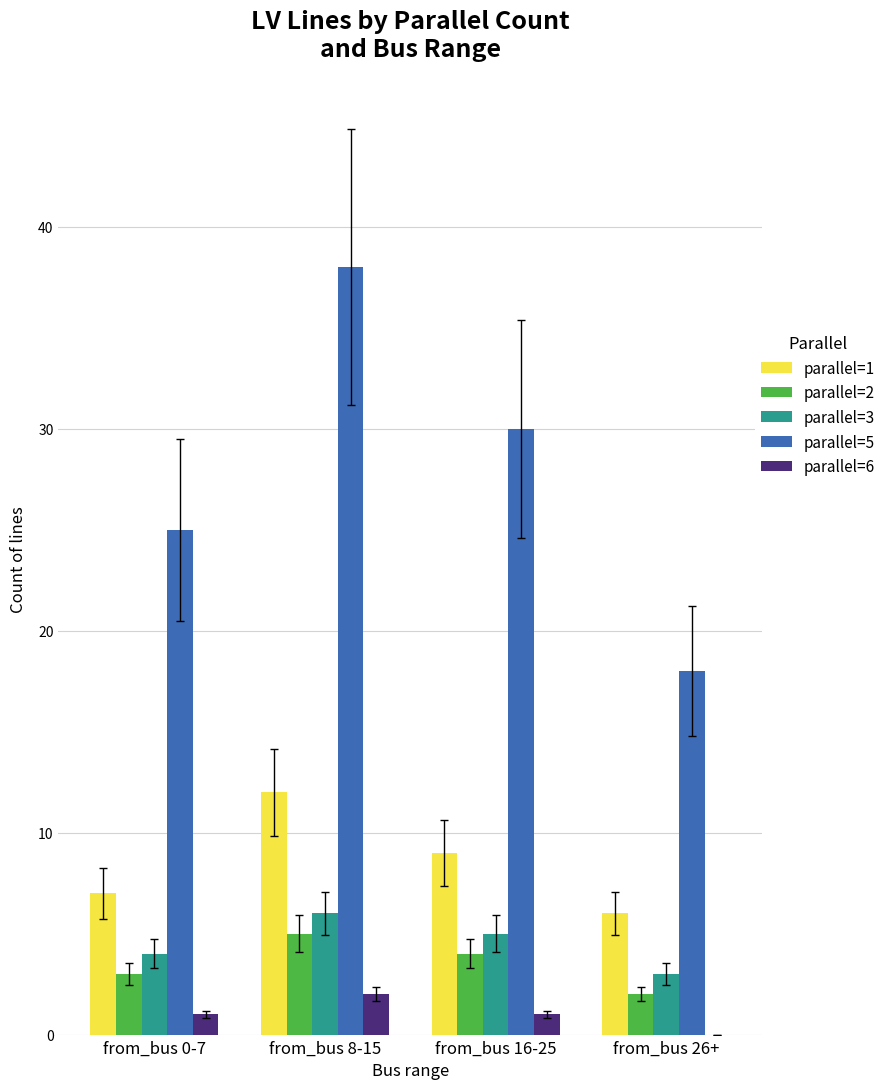

Are the bars horizontal?

No